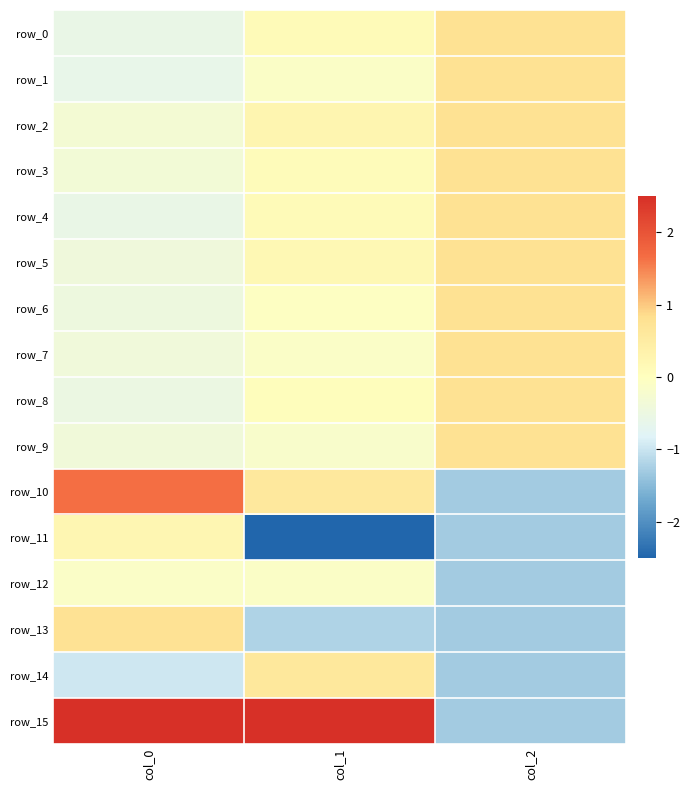

True or false: row_3 has a value of 0.1 at col_1.

True